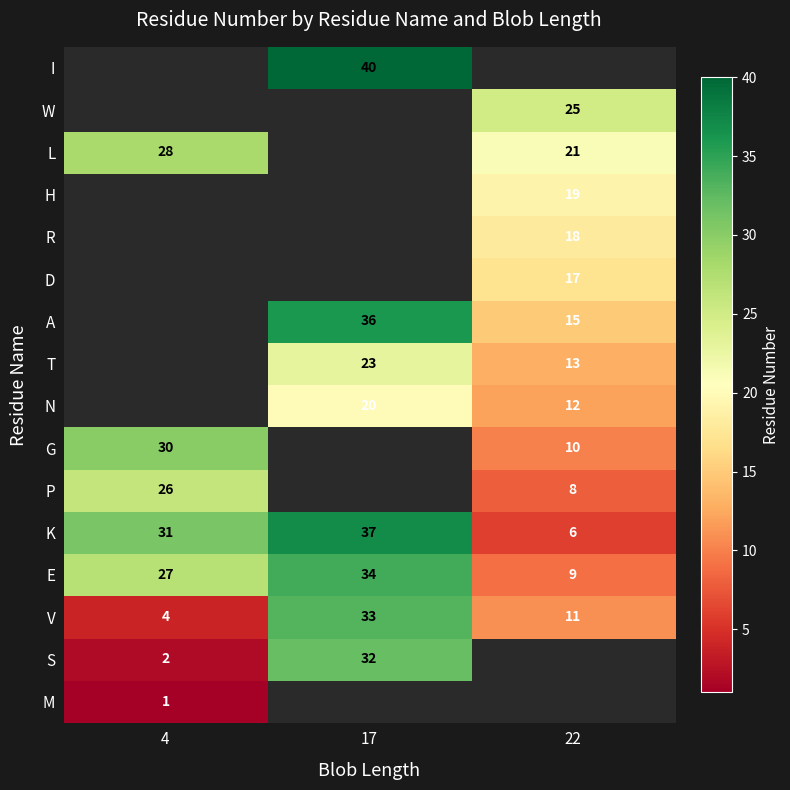

The value of N at 17 is 20. True or false?

True